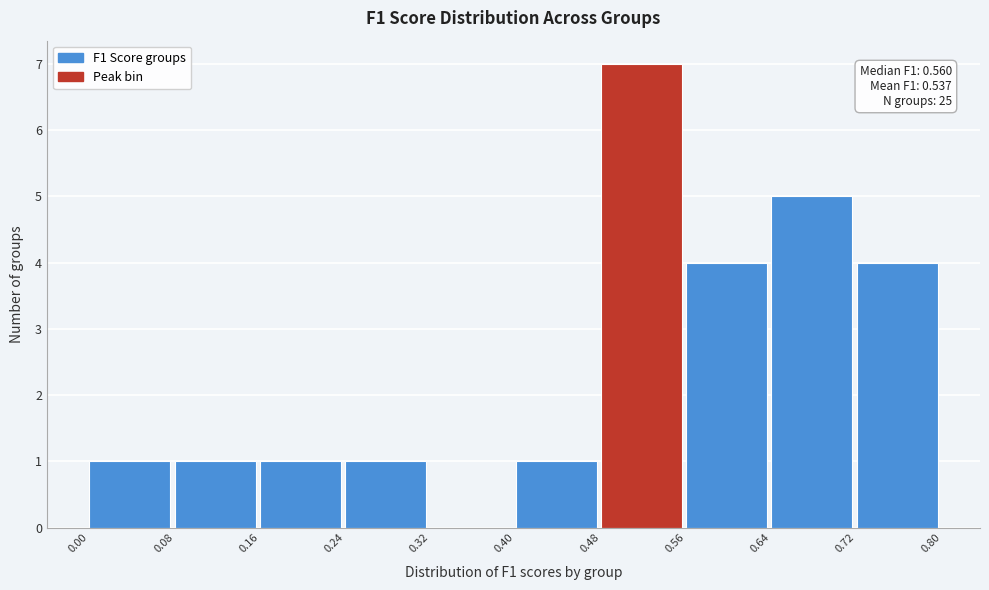

Which range on the x-axis has the tallest bar?

0.48 to 0.56